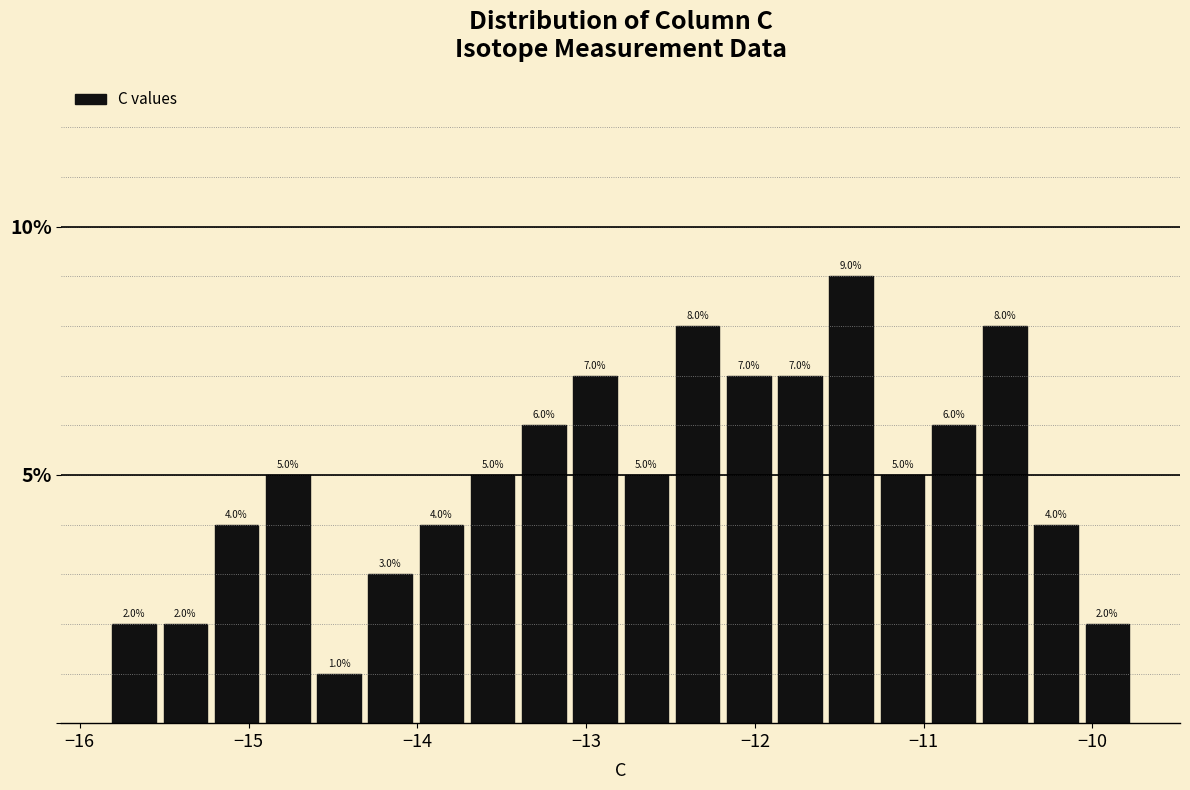

Read against the x-axis, roughly where is the centre of the tallest bar?

-11.4